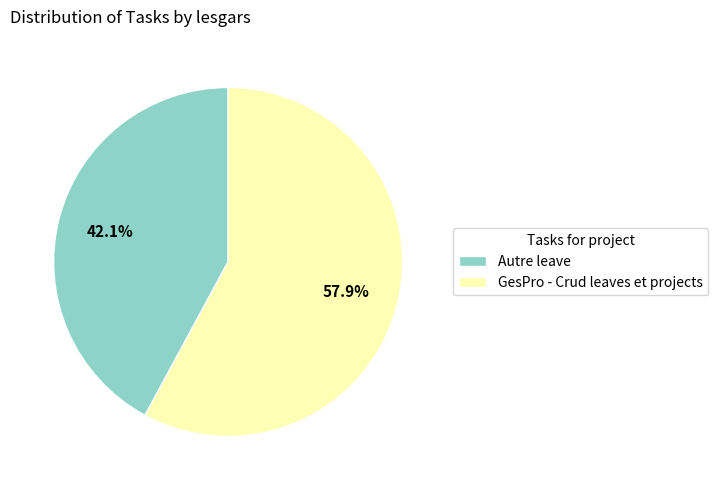

Does GesPro - Crud leaves et projects represent more than half of the total?

Yes